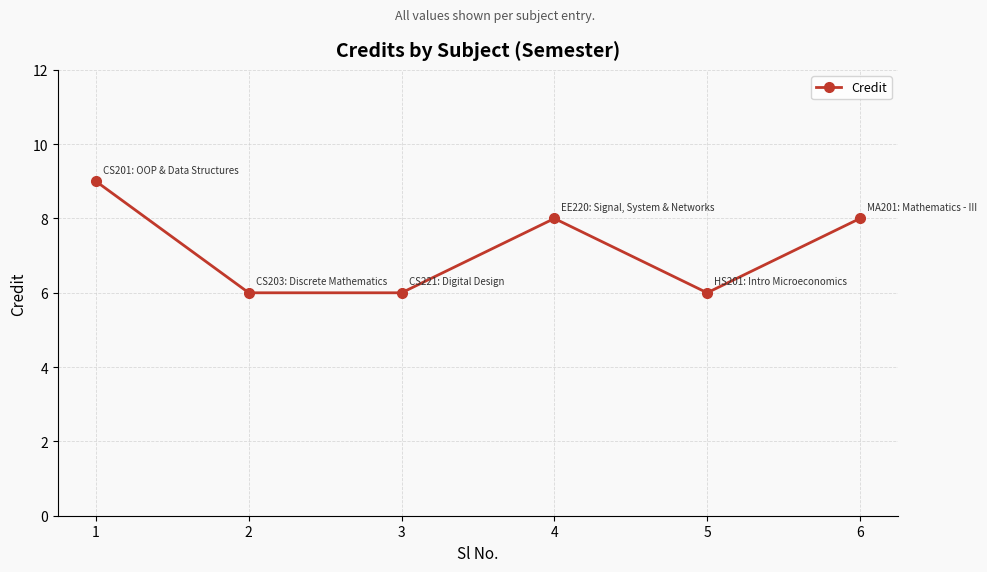

How many lines are shown in the chart?

1